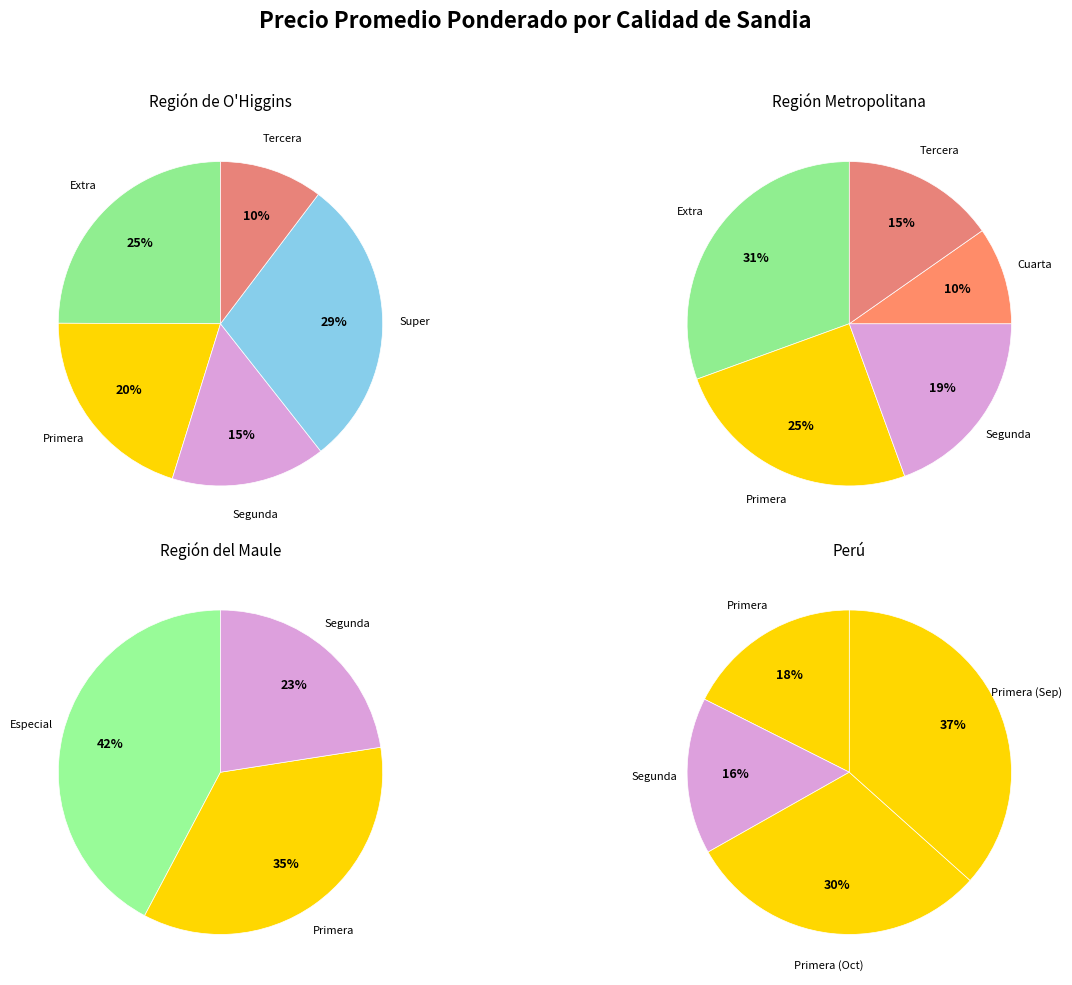

Approximately how many times larger is the value at Cuarta compared to Tercera?

0.7